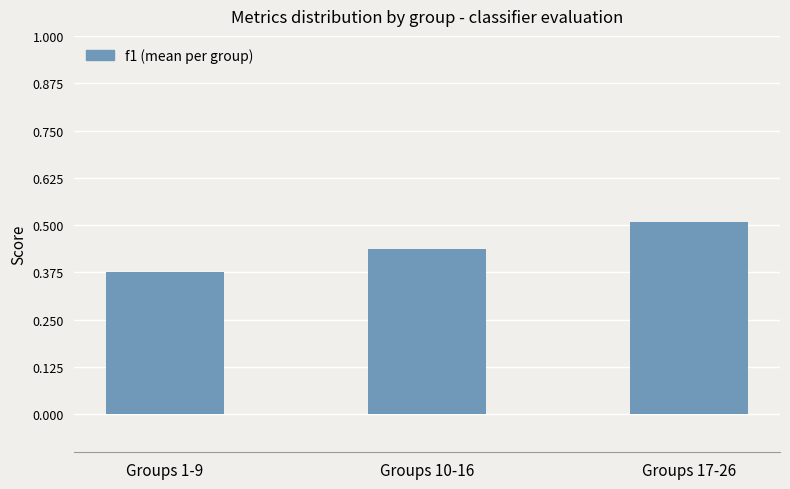

What is the difference between the maximum and second lowest values?

0.1